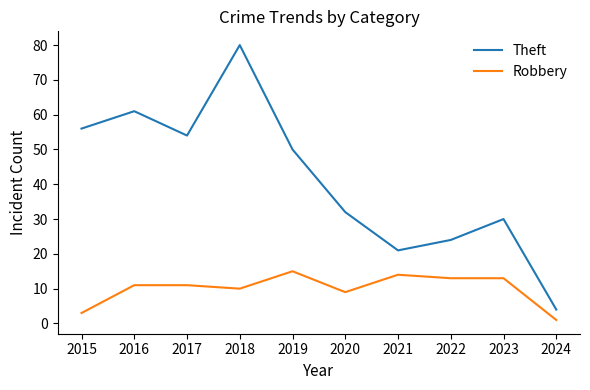

Rank the series by their average value, from highest to lowest.

Theft, Robbery